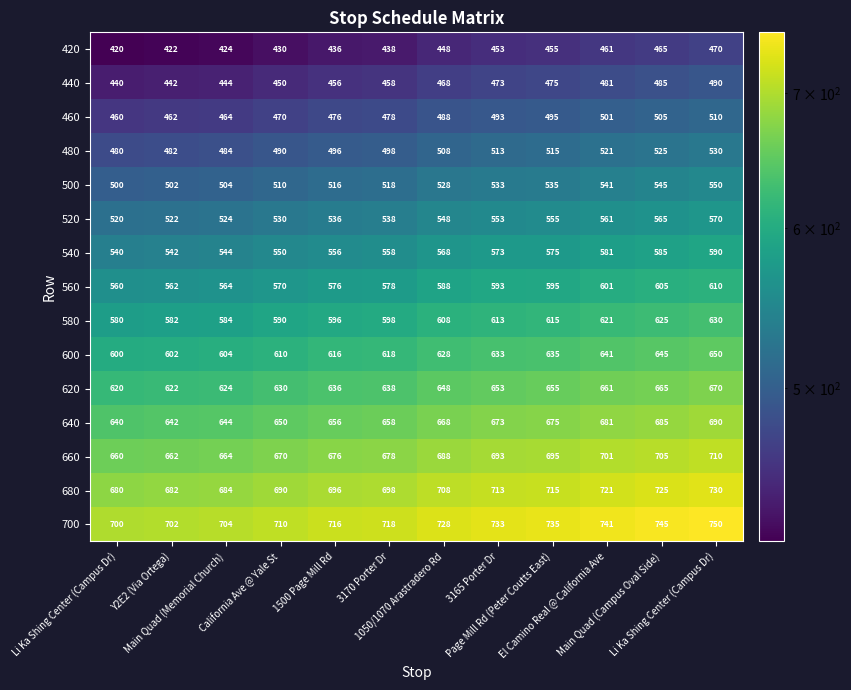

Reading left to right, what are all the values shown in this chart?

420: Li Ka Shing Center (Campus Dr)=420	Y2E2 (Via Ortega)=422	Main Quad (Memorial Church)=424	California Ave @ Yale St=430	1500 Page Mill Rd=436	3170 Porter Dr=438	1050/1070 Arastradero Rd=448	3165 Porter Dr=453	Page Mill Rd (Peter Coutts East)=455	El Camino Real @ California Ave=461	Main Quad (Campus Oval Side)=465	Li Ka Shing Center (Campus Dr)=470
440: Li Ka Shing Center (Campus Dr)=440	Y2E2 (Via Ortega)=442	Main Quad (Memorial Church)=444	California Ave @ Yale St=450	1500 Page Mill Rd=456	3170 Porter Dr=458	1050/1070 Arastradero Rd=468	3165 Porter Dr=473	Page Mill Rd (Peter Coutts East)=475	El Camino Real @ California Ave=481	Main Quad (Campus Oval Side)=485	Li Ka Shing Center (Campus Dr)=490
460: Li Ka Shing Center (Campus Dr)=460	Y2E2 (Via Ortega)=462	Main Quad (Memorial Church)=464	California Ave @ Yale St=470	1500 Page Mill Rd=476	3170 Porter Dr=478	1050/1070 Arastradero Rd=488	3165 Porter Dr=493	Page Mill Rd (Peter Coutts East)=495	El Camino Real @ California Ave=501	Main Quad (Campus Oval Side)=505	Li Ka Shing Center (Campus Dr)=510
480: Li Ka Shing Center (Campus Dr)=480	Y2E2 (Via Ortega)=482	Main Quad (Memorial Church)=484	California Ave @ Yale St=490	1500 Page Mill Rd=496	3170 Porter Dr=498	1050/1070 Arastradero Rd=508	3165 Porter Dr=513	Page Mill Rd (Peter Coutts East)=515	El Camino Real @ California Ave=521	Main Quad (Campus Oval Side)=525	Li Ka Shing Center (Campus Dr)=530
500: Li Ka Shing Center (Campus Dr)=500	Y2E2 (Via Ortega)=502	Main Quad (Memorial Church)=504	California Ave @ Yale St=510	1500 Page Mill Rd=516	3170 Porter Dr=518	1050/1070 Arastradero Rd=528	3165 Porter Dr=533	Page Mill Rd (Peter Coutts East)=535	El Camino Real @ California Ave=541	Main Quad (Campus Oval Side)=545	Li Ka Shing Center (Campus Dr)=550
520: Li Ka Shing Center (Campus Dr)=520	Y2E2 (Via Ortega)=522	Main Quad (Memorial Church)=524	California Ave @ Yale St=530	1500 Page Mill Rd=536	3170 Porter Dr=538	1050/1070 Arastradero Rd=548	3165 Porter Dr=553	Page Mill Rd (Peter Coutts East)=555	El Camino Real @ California Ave=561	Main Quad (Campus Oval Side)=565	Li Ka Shing Center (Campus Dr)=570
540: Li Ka Shing Center (Campus Dr)=540	Y2E2 (Via Ortega)=542	Main Quad (Memorial Church)=544	California Ave @ Yale St=550	1500 Page Mill Rd=556	3170 Porter Dr=558	1050/1070 Arastradero Rd=568	3165 Porter Dr=573	Page Mill Rd (Peter Coutts East)=575	El Camino Real @ California Ave=581	Main Quad (Campus Oval Side)=585	Li Ka Shing Center (Campus Dr)=590
560: Li Ka Shing Center (Campus Dr)=560	Y2E2 (Via Ortega)=562	Main Quad (Memorial Church)=564	California Ave @ Yale St=570	1500 Page Mill Rd=576	3170 Porter Dr=578	1050/1070 Arastradero Rd=588	3165 Porter Dr=593	Page Mill Rd (Peter Coutts East)=595	El Camino Real @ California Ave=601	Main Quad (Campus Oval Side)=605	Li Ka Shing Center (Campus Dr)=610
580: Li Ka Shing Center (Campus Dr)=580	Y2E2 (Via Ortega)=582	Main Quad (Memorial Church)=584	California Ave @ Yale St=590	1500 Page Mill Rd=596	3170 Porter Dr=598	1050/1070 Arastradero Rd=608	3165 Porter Dr=613	Page Mill Rd (Peter Coutts East)=615	El Camino Real @ California Ave=621	Main Quad (Campus Oval Side)=625	Li Ka Shing Center (Campus Dr)=630
600: Li Ka Shing Center (Campus Dr)=600	Y2E2 (Via Ortega)=602	Main Quad (Memorial Church)=604	California Ave @ Yale St=610	1500 Page Mill Rd=616	3170 Porter Dr=618	1050/1070 Arastradero Rd=628	3165 Porter Dr=633	Page Mill Rd (Peter Coutts East)=635	El Camino Real @ California Ave=641	Main Quad (Campus Oval Side)=645	Li Ka Shing Center (Campus Dr)=650
620: Li Ka Shing Center (Campus Dr)=620	Y2E2 (Via Ortega)=622	Main Quad (Memorial Church)=624	California Ave @ Yale St=630	1500 Page Mill Rd=636	3170 Porter Dr=638	1050/1070 Arastradero Rd=648	3165 Porter Dr=653	Page Mill Rd (Peter Coutts East)=655	El Camino Real @ California Ave=661	Main Quad (Campus Oval Side)=665	Li Ka Shing Center (Campus Dr)=670
640: Li Ka Shing Center (Campus Dr)=640	Y2E2 (Via Ortega)=642	Main Quad (Memorial Church)=644	California Ave @ Yale St=650	1500 Page Mill Rd=656	3170 Porter Dr=658	1050/1070 Arastradero Rd=668	3165 Porter Dr=673	Page Mill Rd (Peter Coutts East)=675	El Camino Real @ California Ave=681	Main Quad (Campus Oval Side)=685	Li Ka Shing Center (Campus Dr)=690
660: Li Ka Shing Center (Campus Dr)=660	Y2E2 (Via Ortega)=662	Main Quad (Memorial Church)=664	California Ave @ Yale St=670	1500 Page Mill Rd=676	3170 Porter Dr=678	1050/1070 Arastradero Rd=688	3165 Porter Dr=693	Page Mill Rd (Peter Coutts East)=695	El Camino Real @ California Ave=701	Main Quad (Campus Oval Side)=705	Li Ka Shing Center (Campus Dr)=710
680: Li Ka Shing Center (Campus Dr)=680	Y2E2 (Via Ortega)=682	Main Quad (Memorial Church)=684	California Ave @ Yale St=690	1500 Page Mill Rd=696	3170 Porter Dr=698	1050/1070 Arastradero Rd=708	3165 Porter Dr=713	Page Mill Rd (Peter Coutts East)=715	El Camino Real @ California Ave=721	Main Quad (Campus Oval Side)=725	Li Ka Shing Center (Campus Dr)=730
700: Li Ka Shing Center (Campus Dr)=700	Y2E2 (Via Ortega)=702	Main Quad (Memorial Church)=704	California Ave @ Yale St=710	1500 Page Mill Rd=716	3170 Porter Dr=718	1050/1070 Arastradero Rd=728	3165 Porter Dr=733	Page Mill Rd (Peter Coutts East)=735	El Camino Real @ California Ave=741	Main Quad (Campus Oval Side)=745	Li Ka Shing Center (Campus Dr)=750